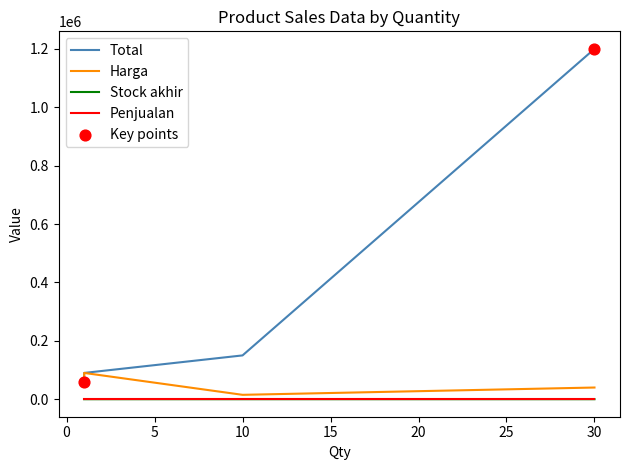

Which series reaches the minimum Y coordinate?

Stock akhir